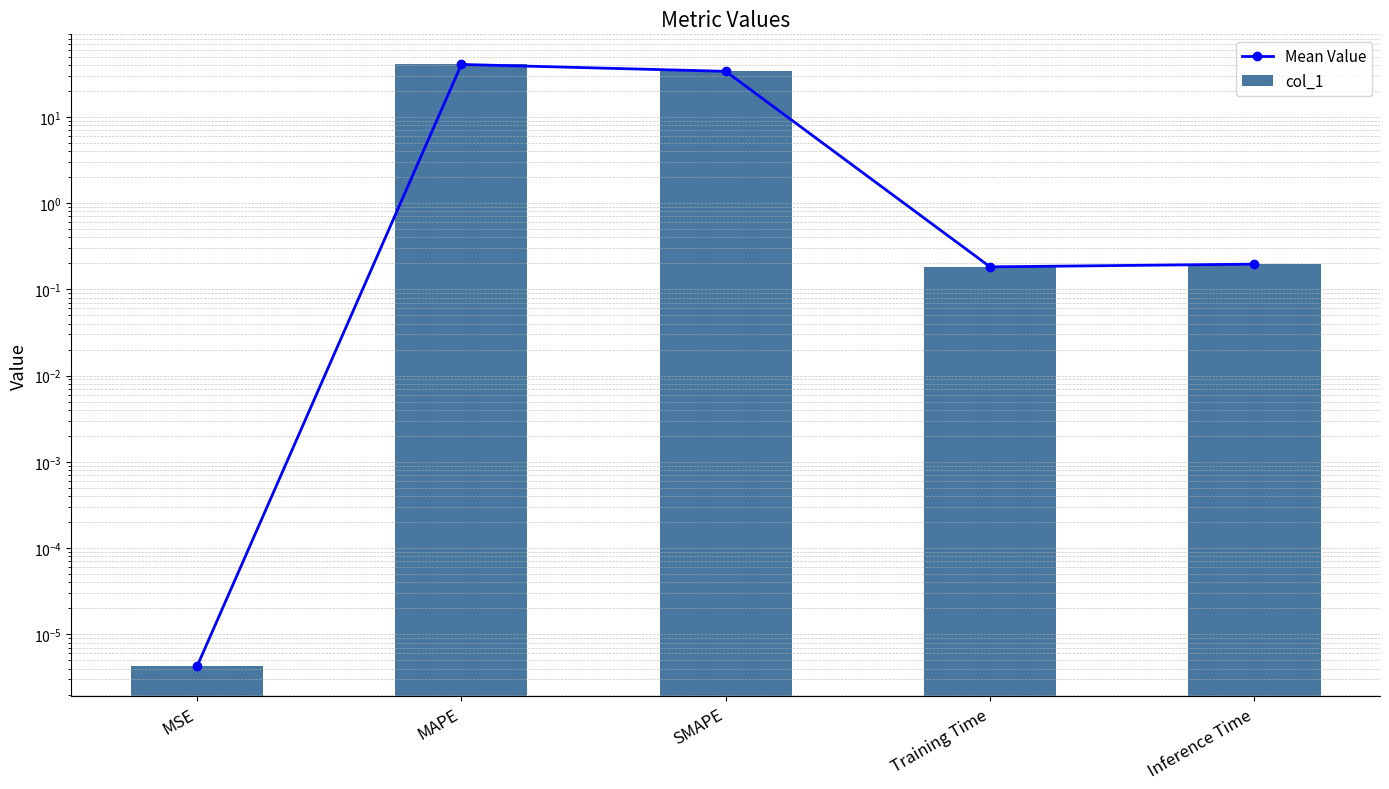

What is the highest value of the col_1 series?

40.5